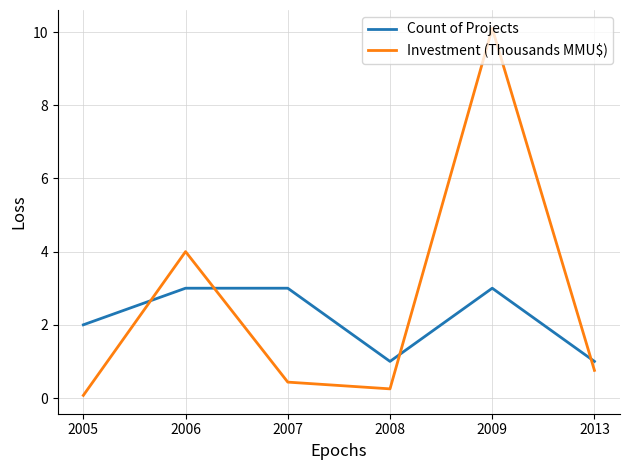

The Investment (Thousands MMU$) series shows 0.8 at 2013. True or false?

True